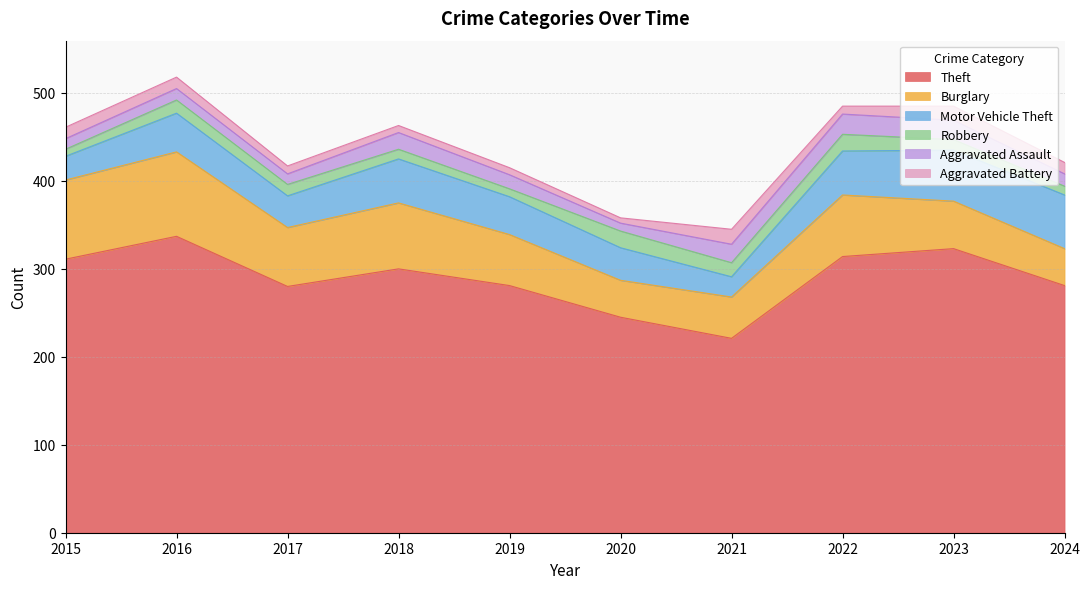

Does the chart have visible grid lines?

Yes